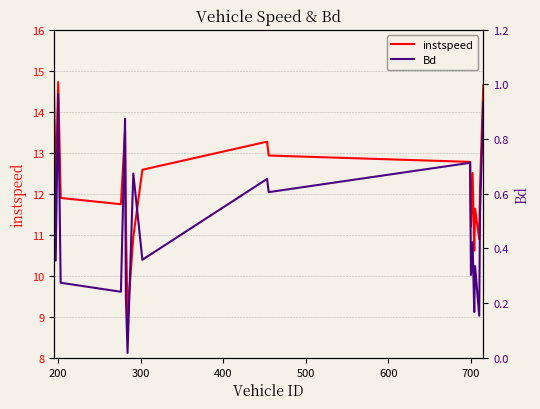

What is the difference between the maximum and minimum values in the Bd series?

0.9